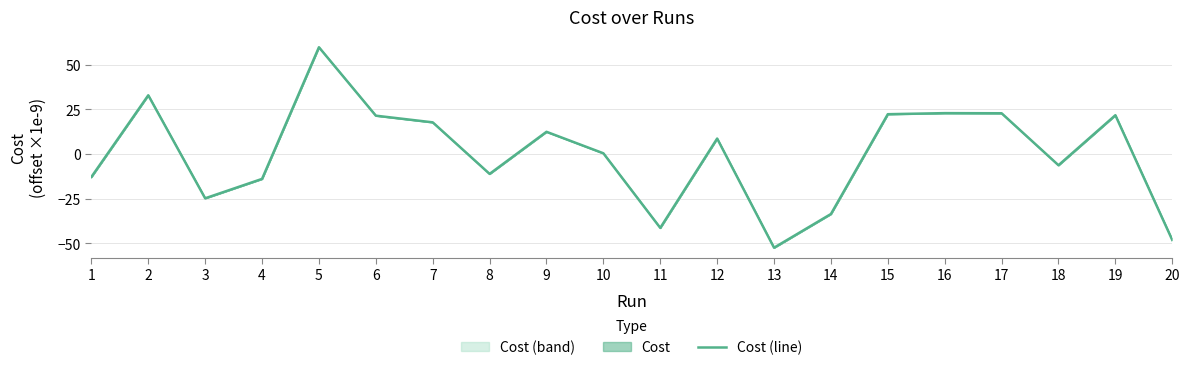

Rank the categories by value from highest to lowest.

5, 2, 16, 17, 15, 19, 6, 7, 9, 12, 10, 18, 8, 1, 4, 3, 14, 11, 20, 13